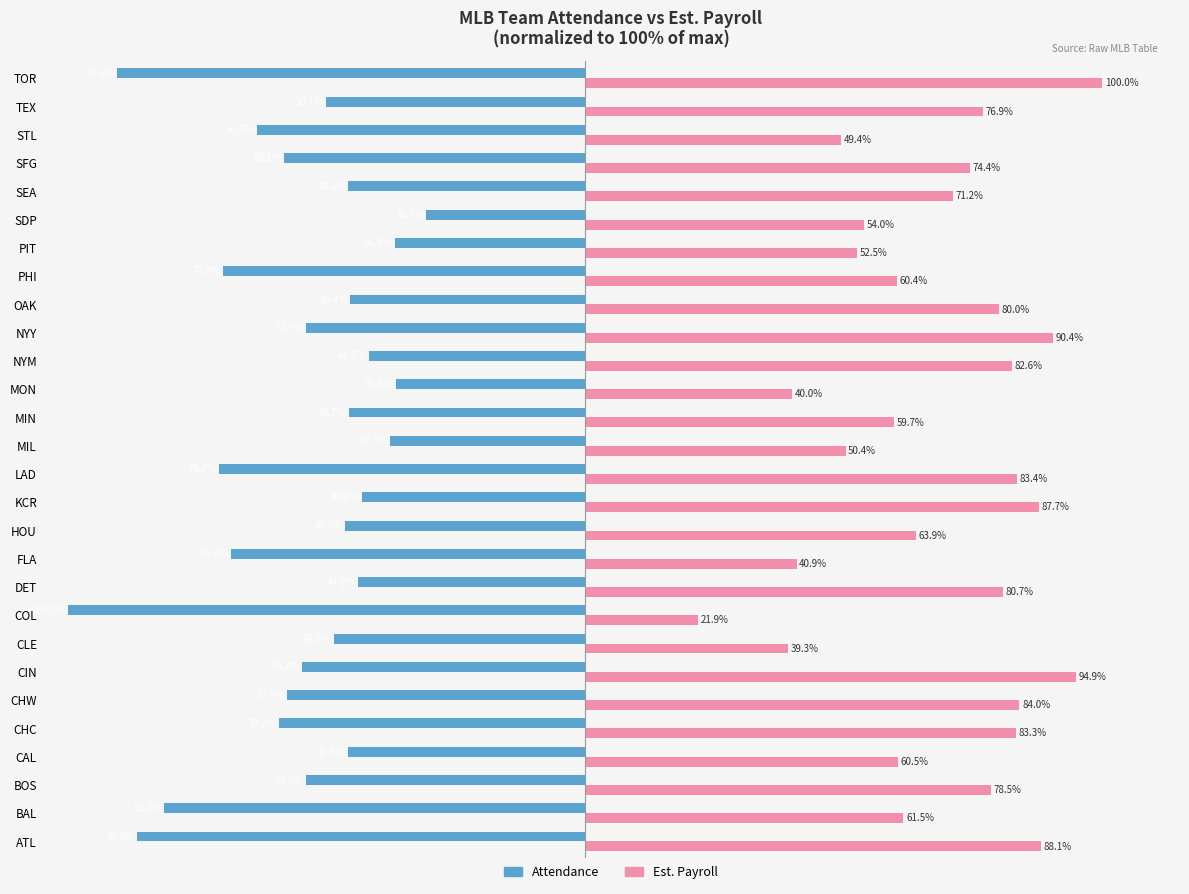

Between KCR and NYM, which series saw the biggest shift?

Est. Payroll